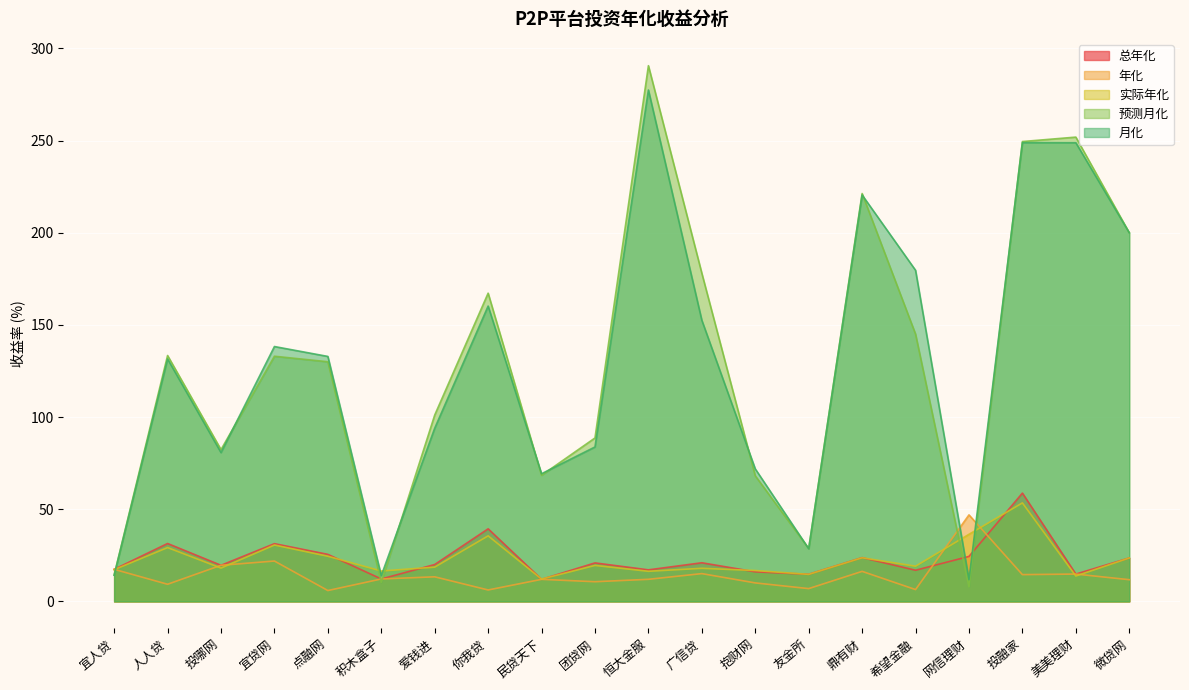

Which series has the largest total across all categories?

预测月化